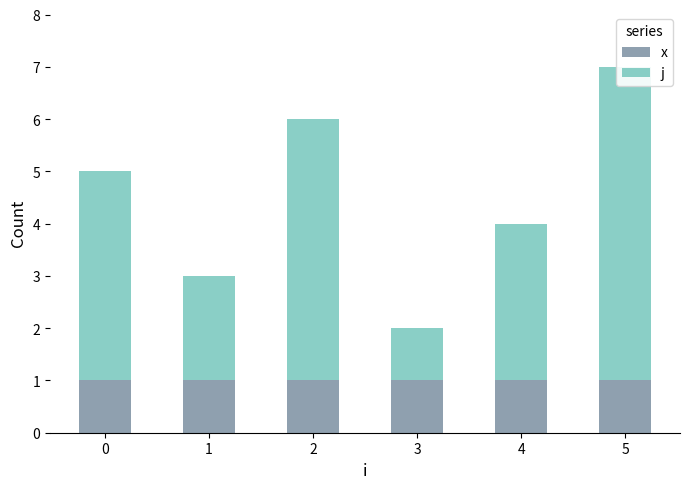

What is the average value of the j series?

4